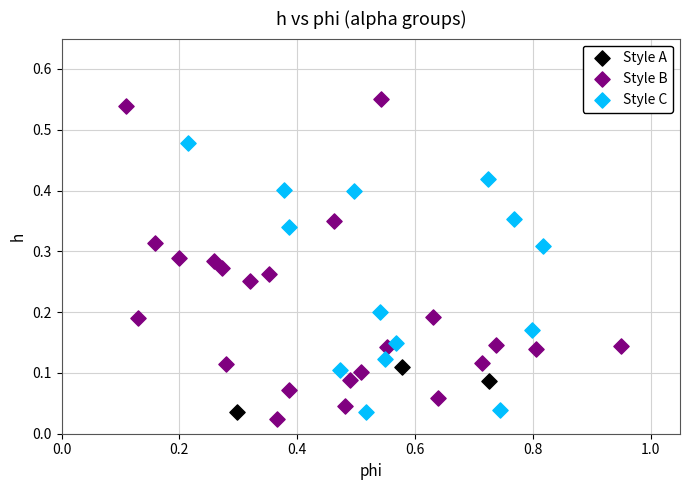

Which series has the largest Y range (max minus min)?

Style B